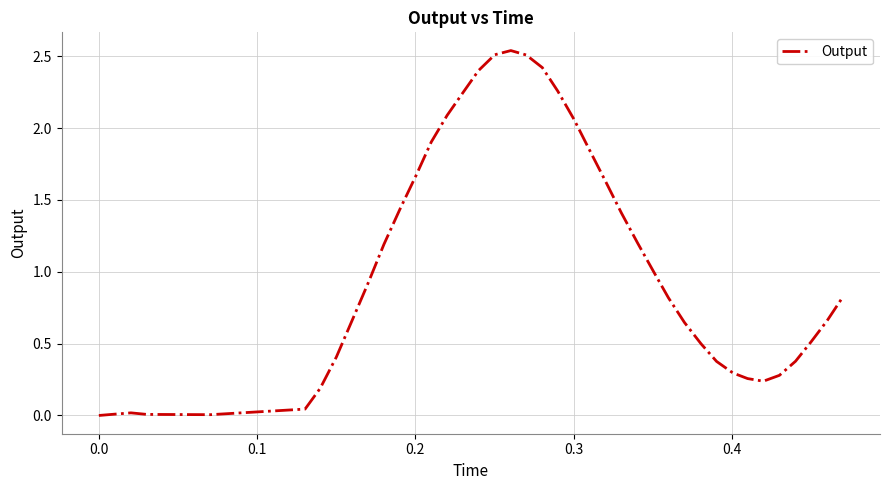

Does the chart have visible grid lines?

Yes